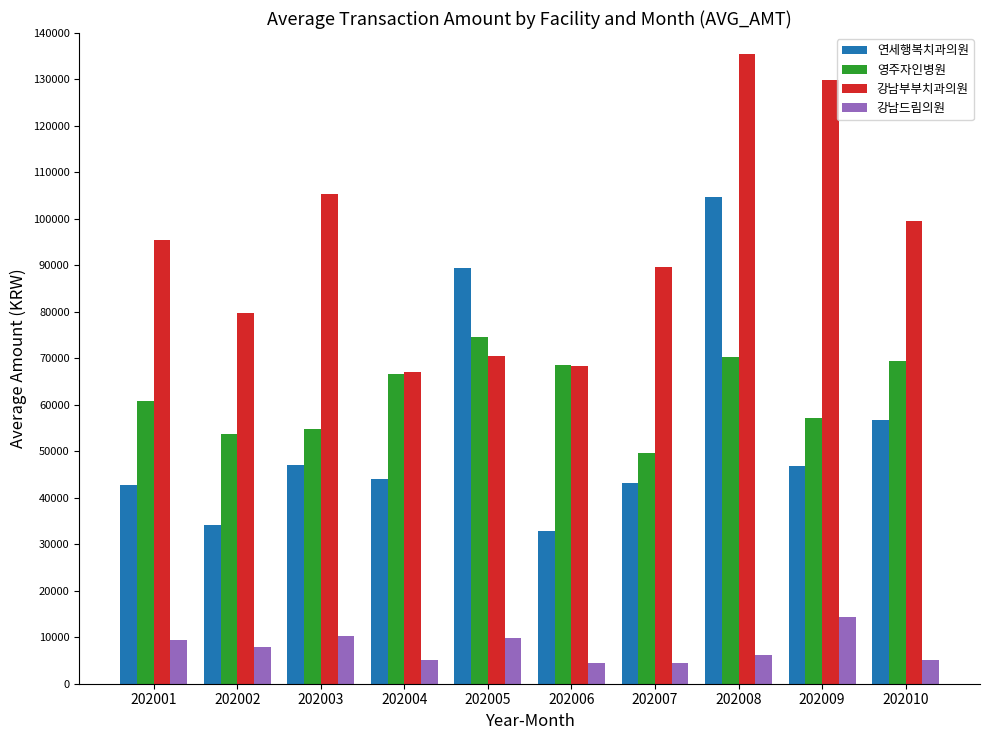

True or false: 강남드림의원 has a value of 5162 at 202010.

True